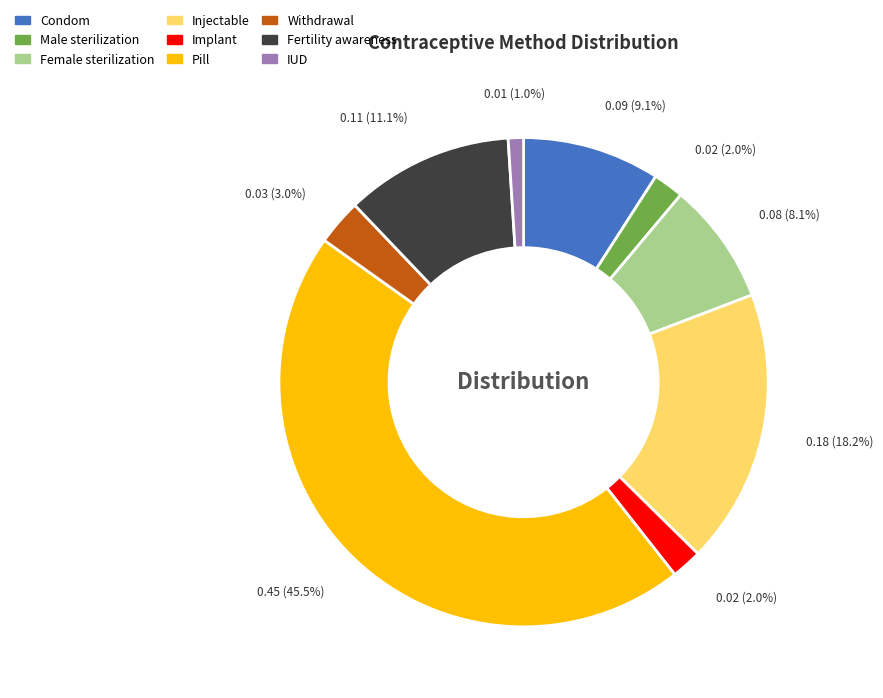

How many slices are in this pie chart?

9